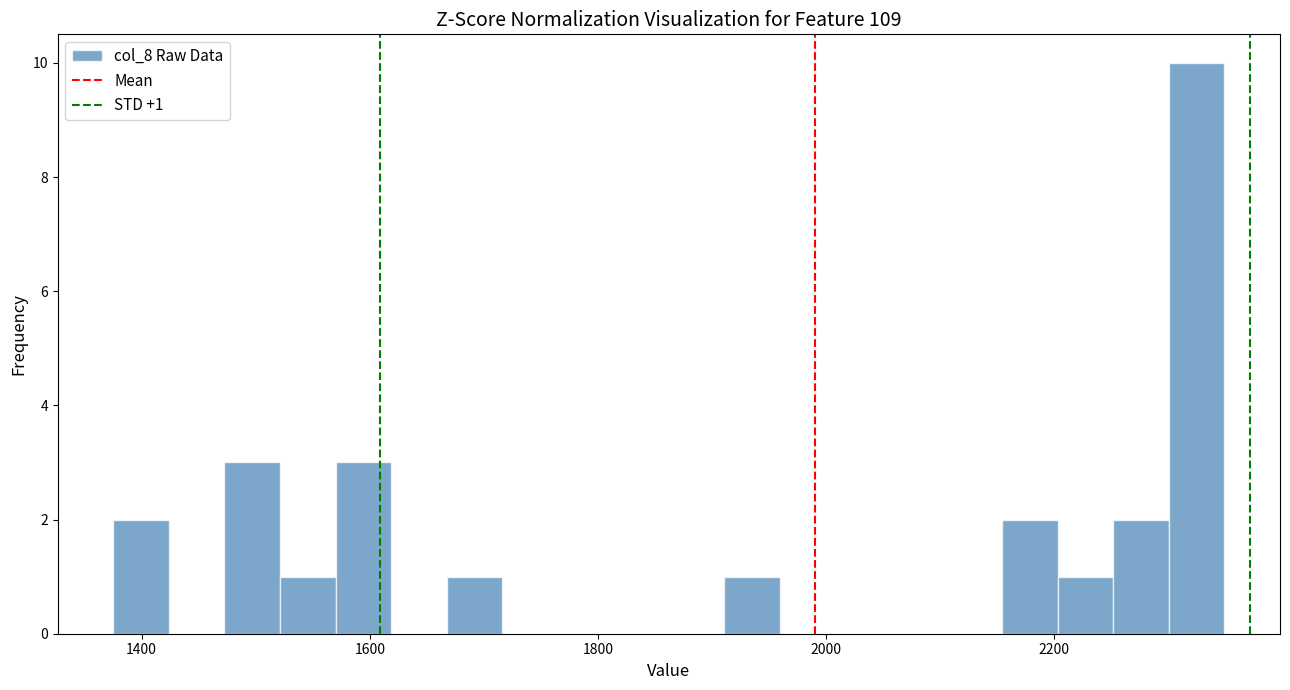

Read against the x-axis, roughly where is the centre of the tallest bar?

2320